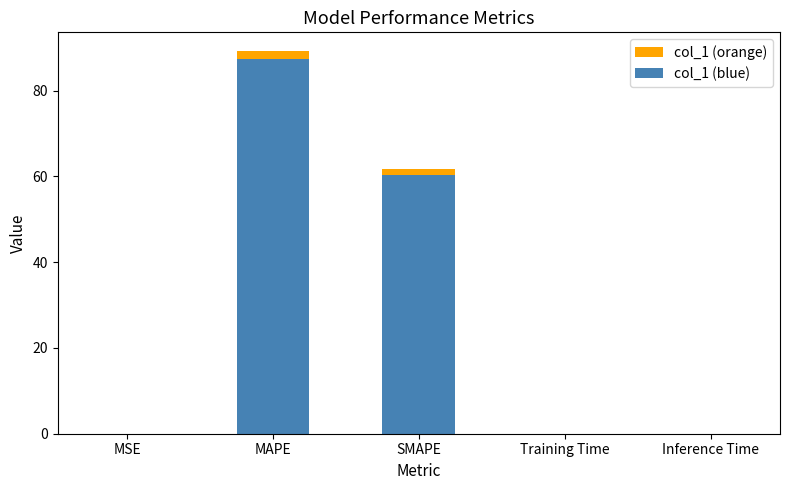

What are all the series names shown in the legend?

col_1 (orange), col_1 (blue)